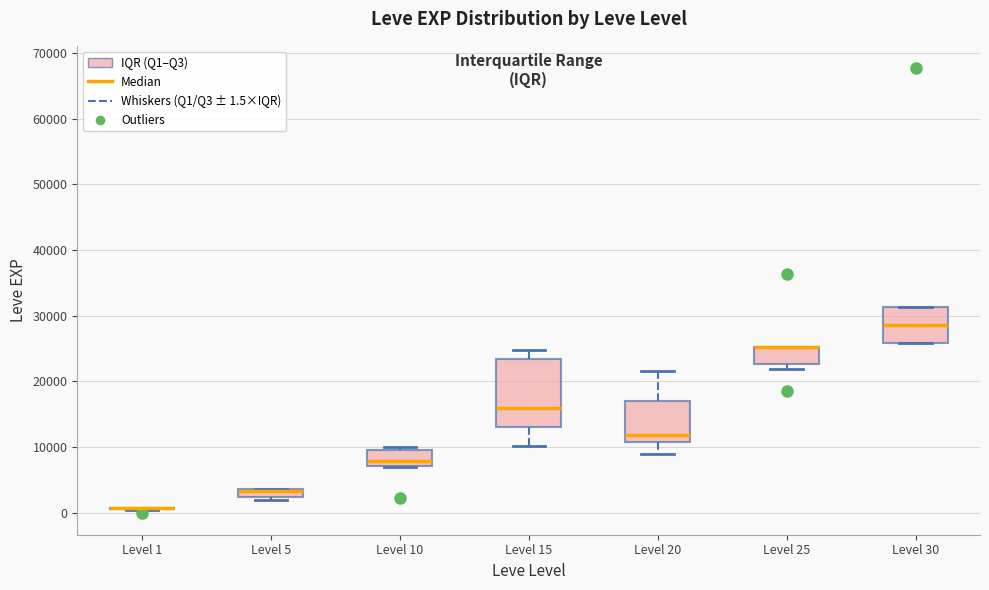

Where is the upper edge of the box for Level 30 on the y-axis? The values are not printed on the chart, so give them approximately, as read against the axis.

31000